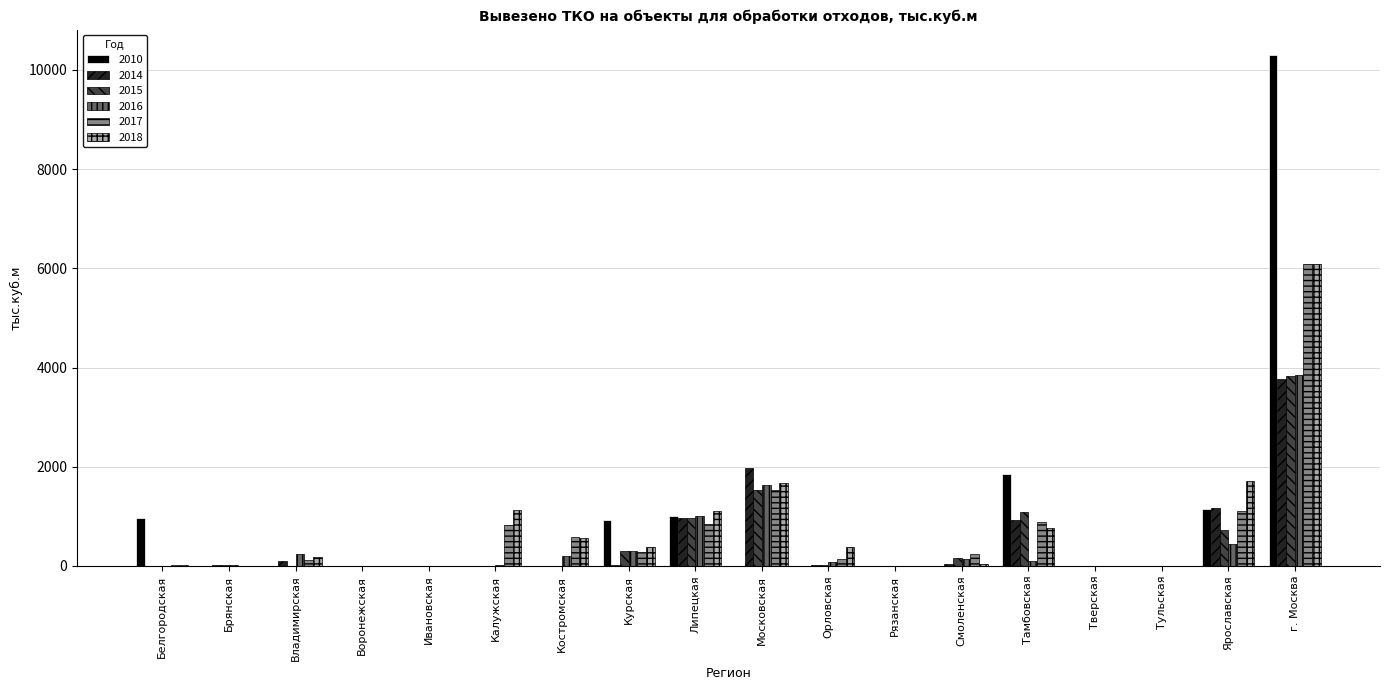

Which category has the highest value in the 2016 series?

г. Москва